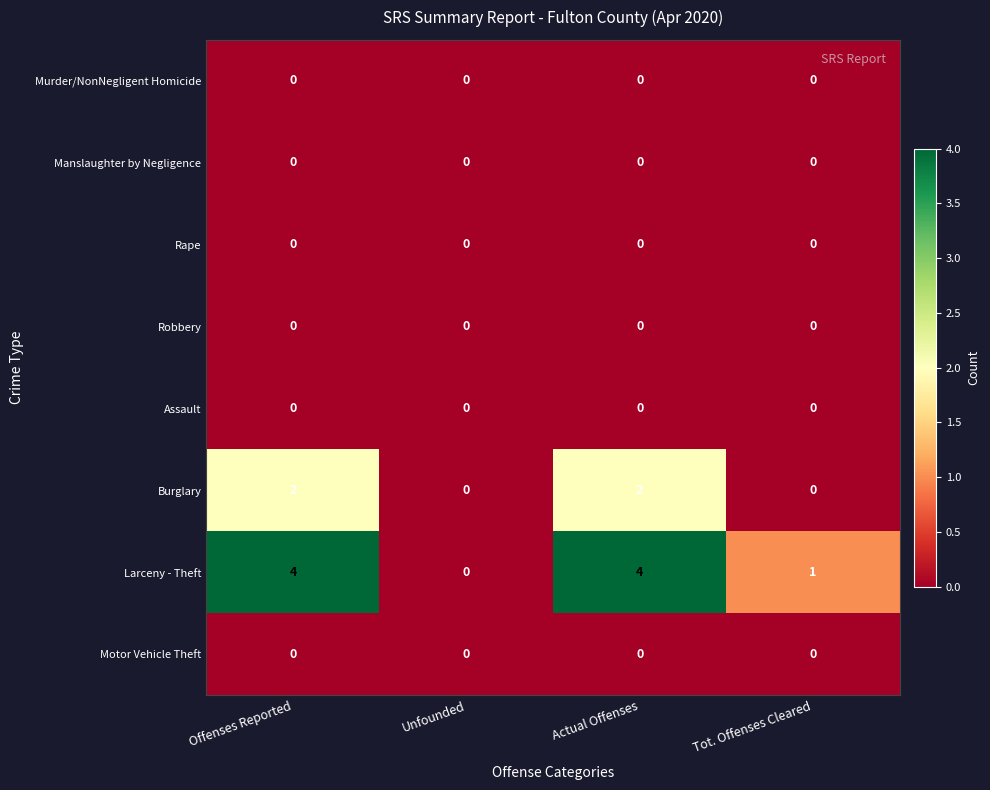

What is the total value across all series at Offenses Reported?

6